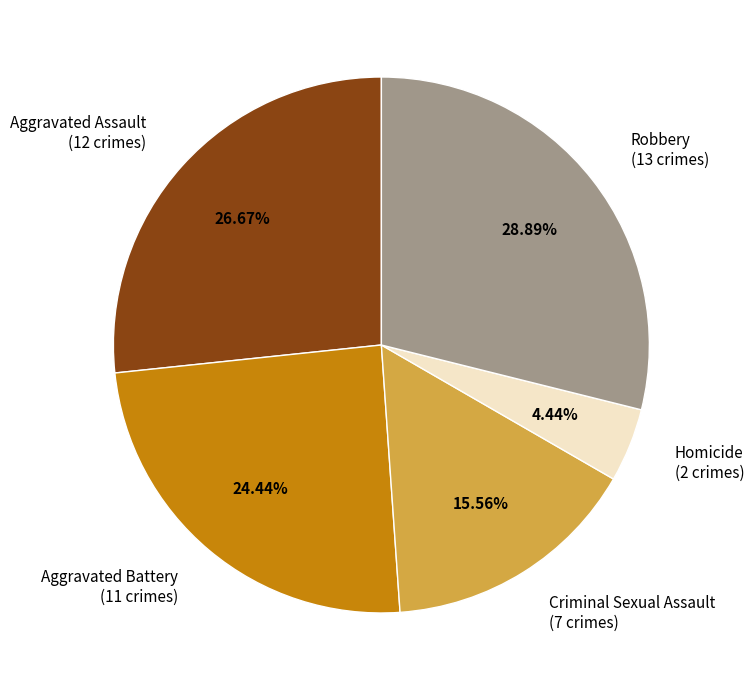

What is the largest slice in the pie chart?

Robbery